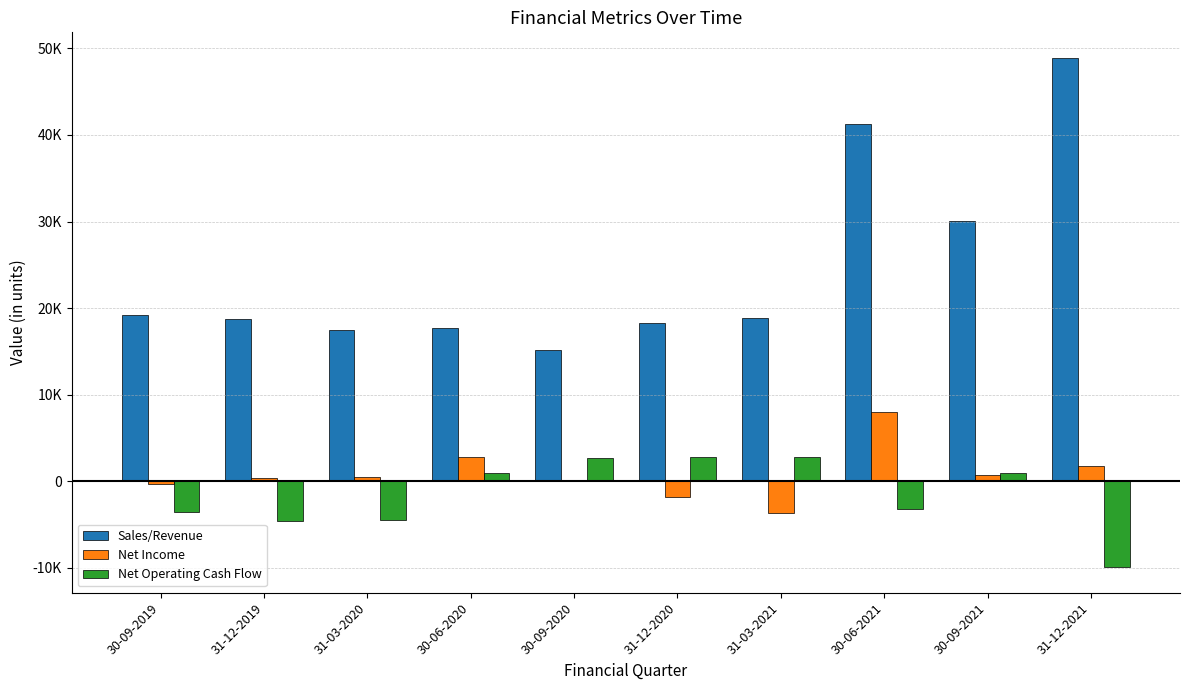

What is the label of the 9th bar from the left?

30-09-2021